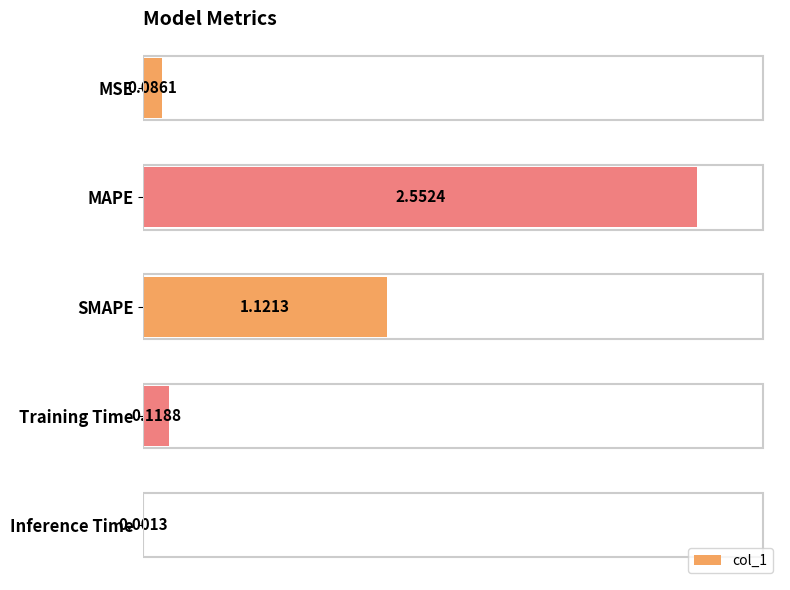

What is the change in value from SMAPE to Inference Time?

-1.1